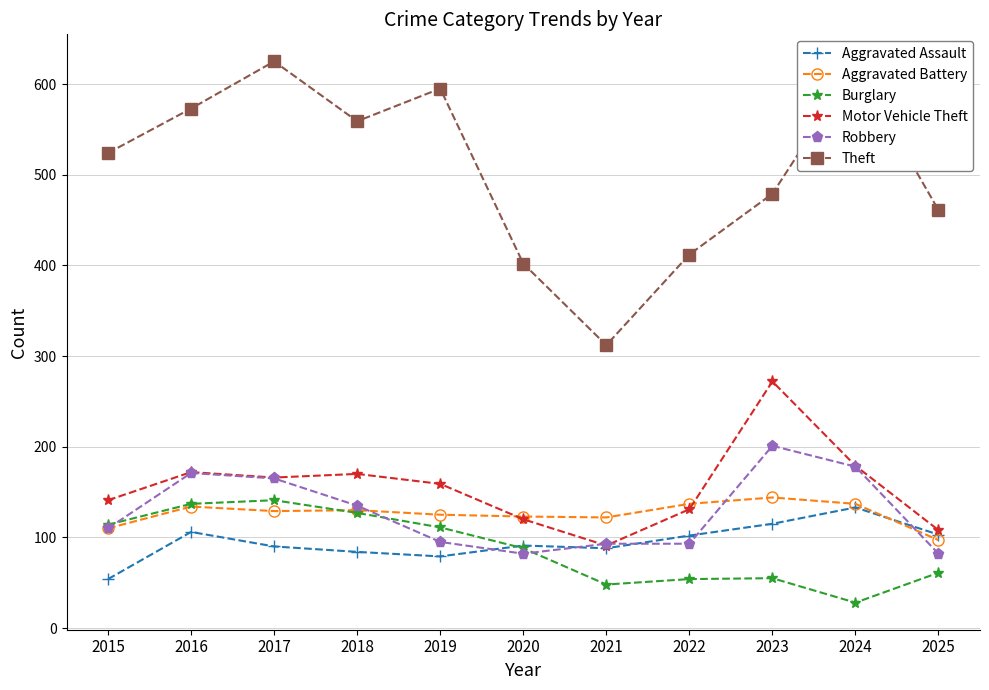

What is the difference between the highest and lowest values at 2019?

516